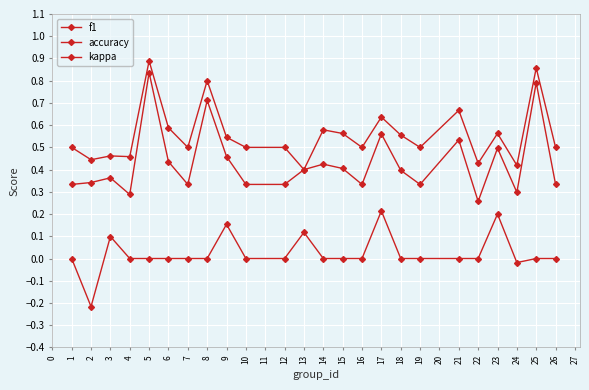

How many lines are shown in the chart?

3